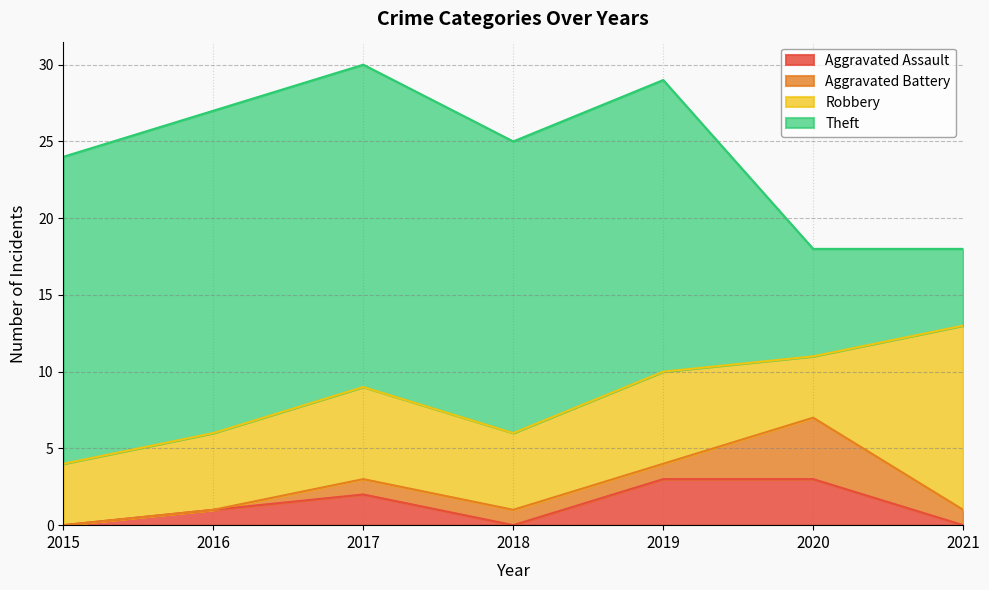

Is it true that Robbery equals 12 at 2021?

True